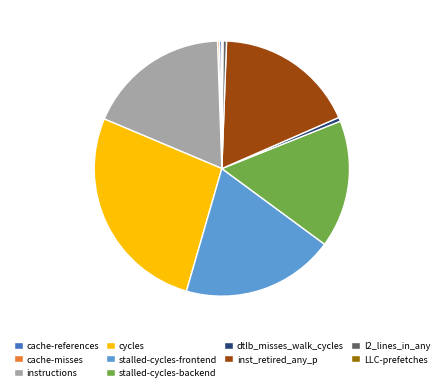

Is the sum of instructions and stalled-cycles-backend greater than half?

No